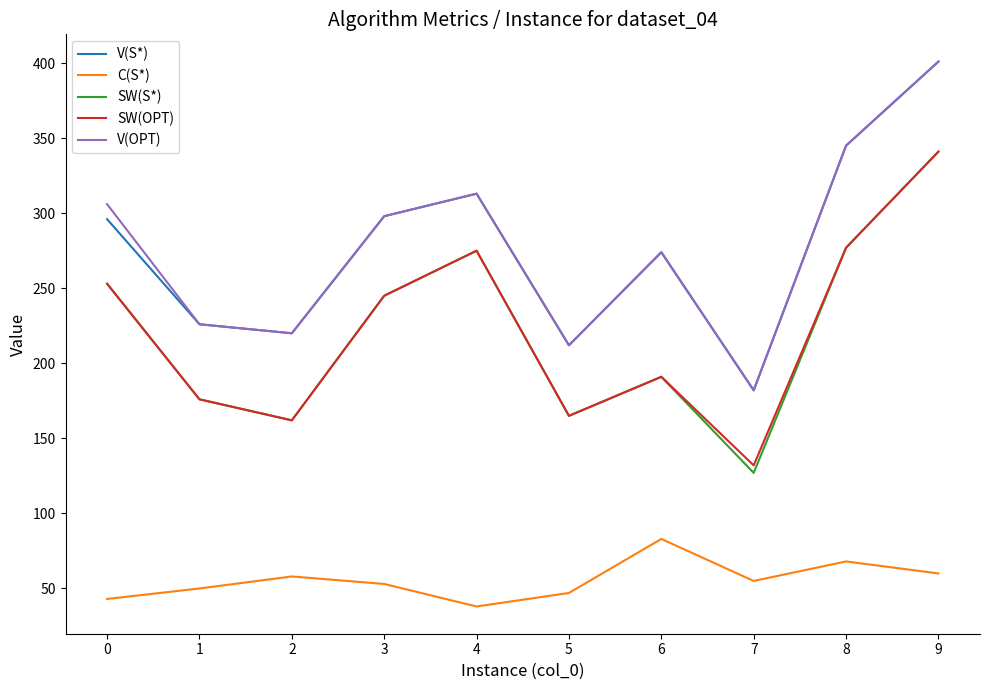

True or false: C(S*) has a value of 28 at 3.

False